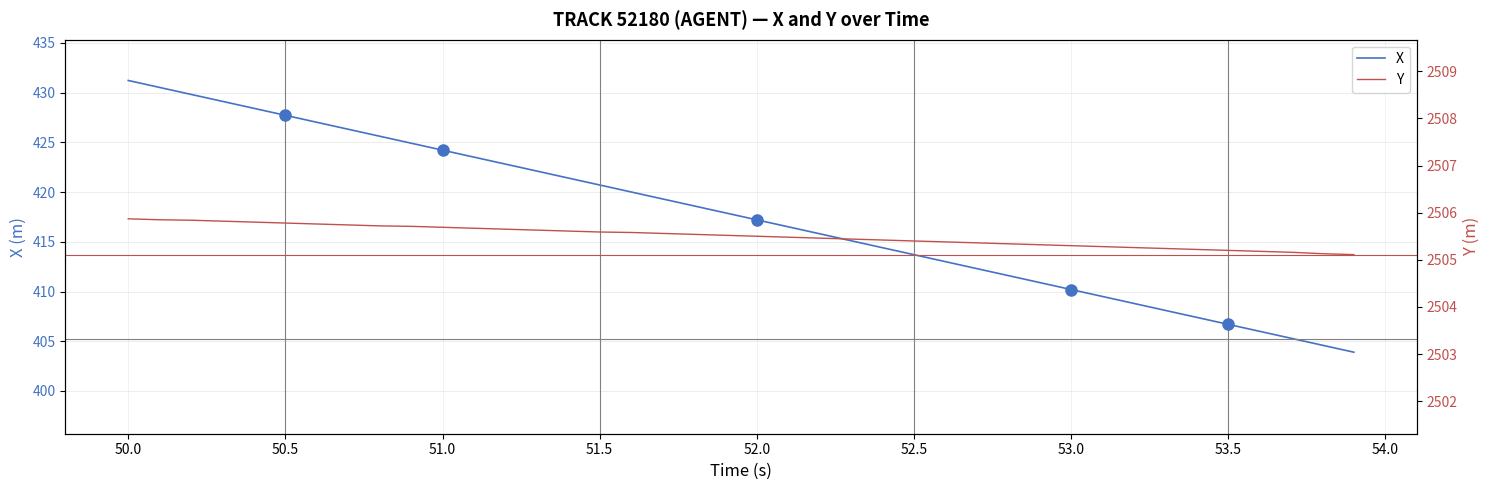

How many Y values are between 2505 and 2506?

40